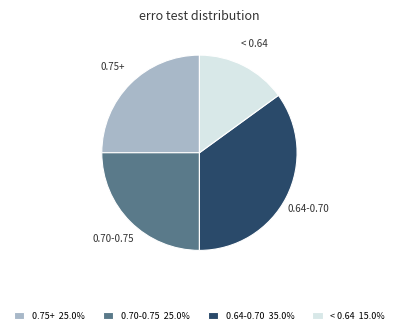

How many segments does this pie chart have?

4